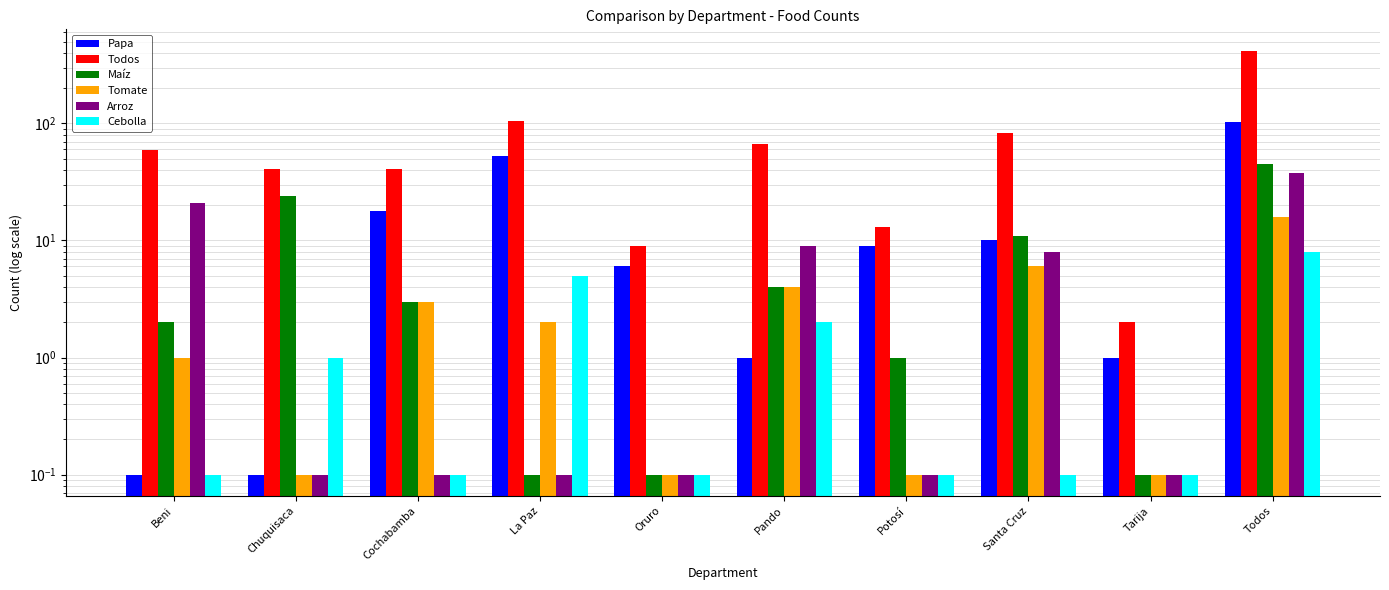

Is the value of Maíz at Cochabamba greater than the value of Todos at La Paz?

No